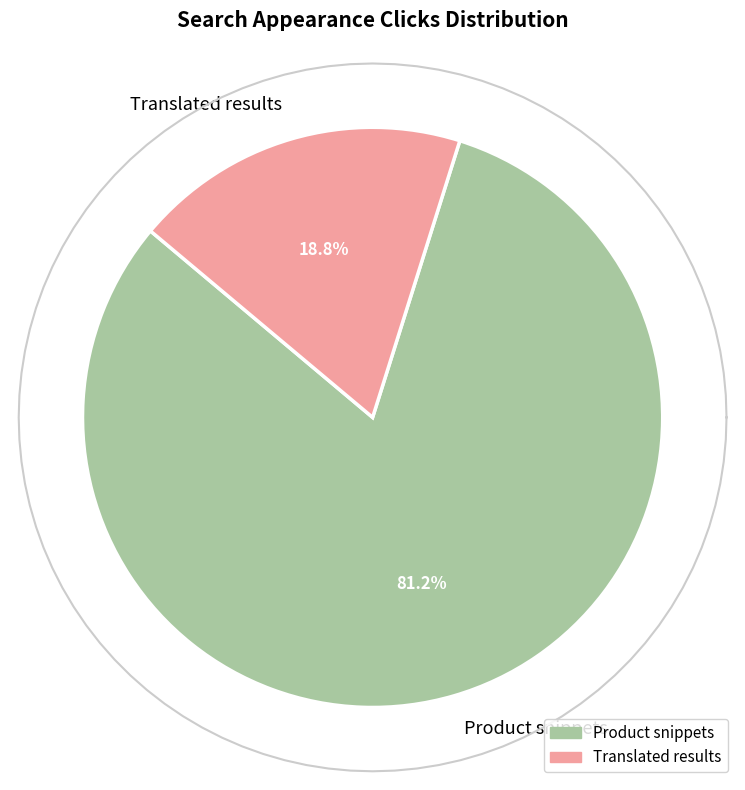

What is the majority slice?

Product snippets